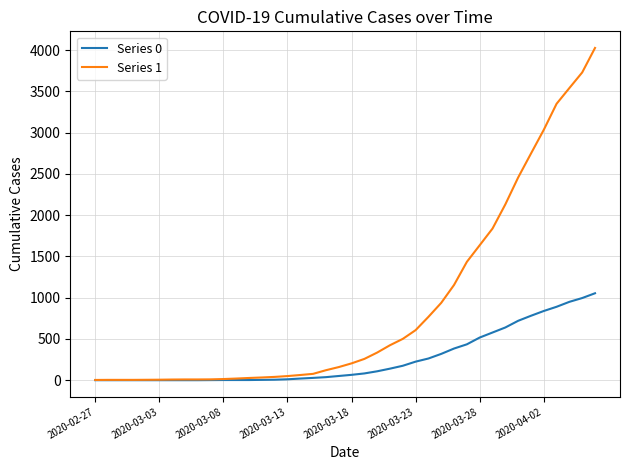

Does the chart display data point markers on the line(s)?

No